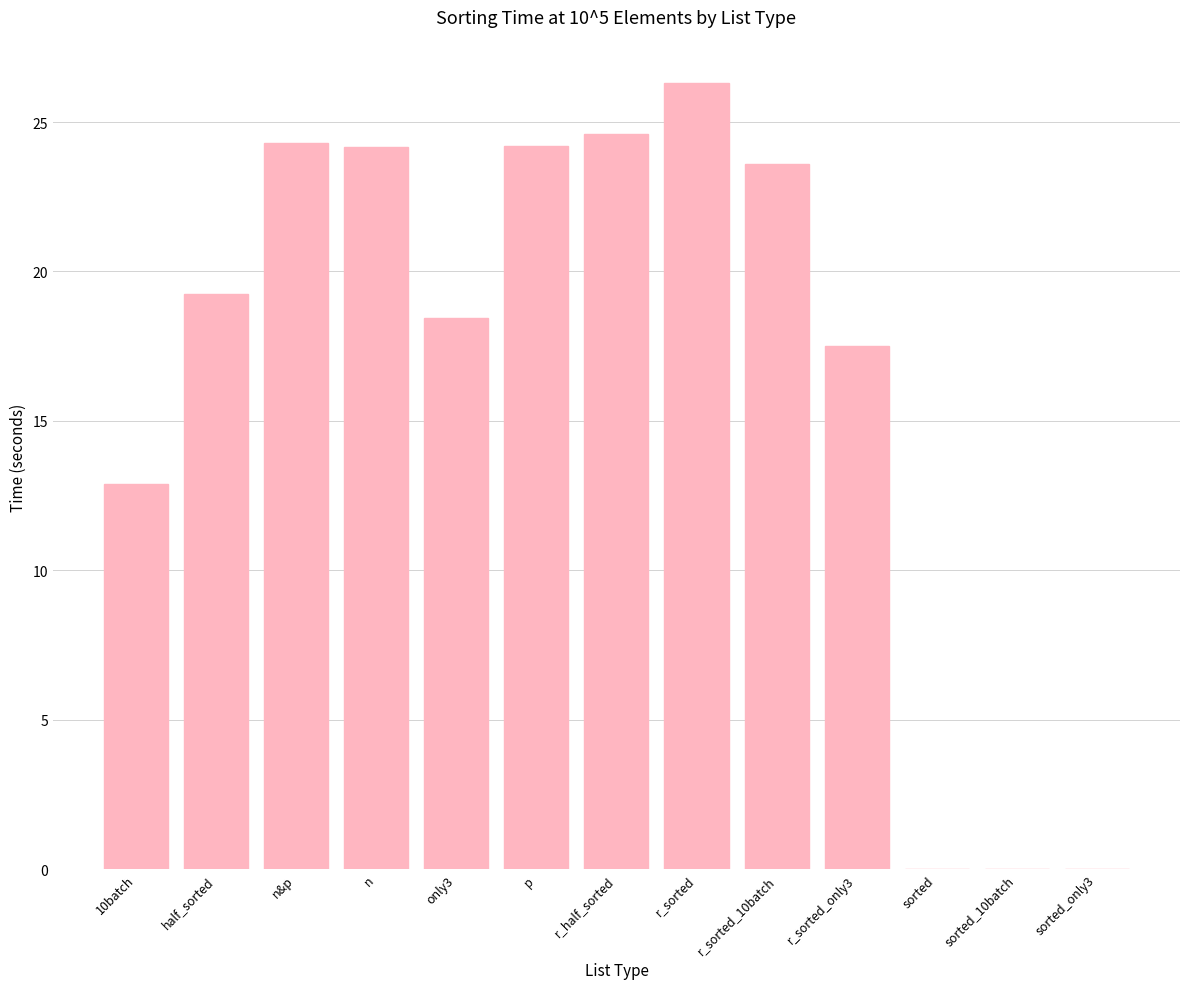

Count the number of values greater than 19.

7